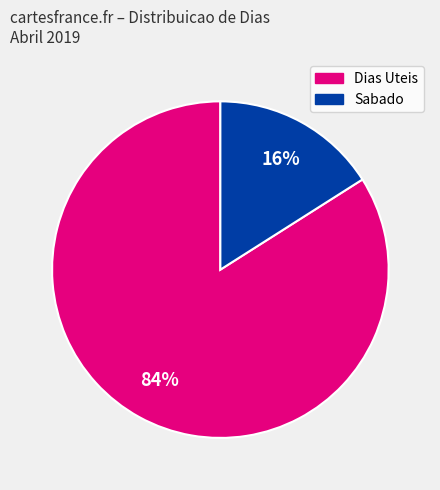

Does any single category account for the majority?

Yes